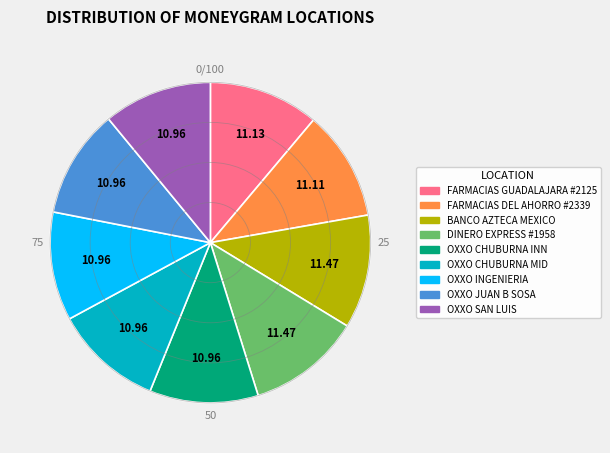

Do FARMACIAS GUADALAJARA #2125 and OXXO CHUBURNA INN together represent more than half of the pie?

No